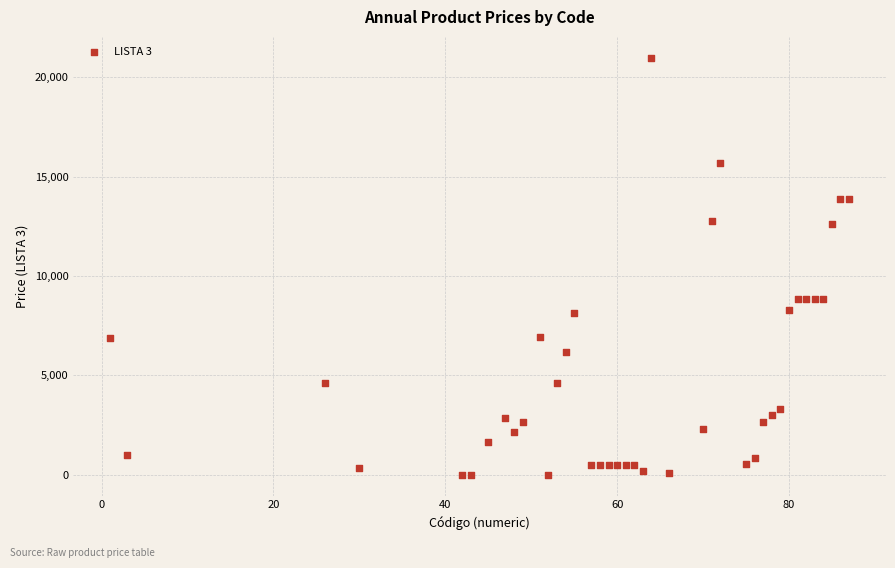

What is the range of X values (max minus min)?

86.0